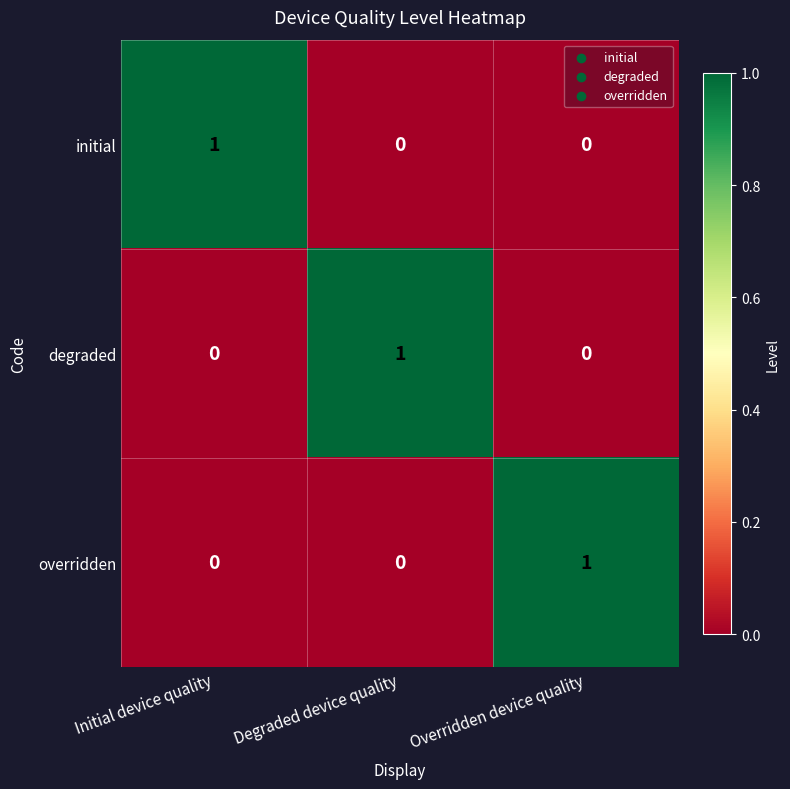

The overridden series shows -1 at Degraded device quality. True or false?

False